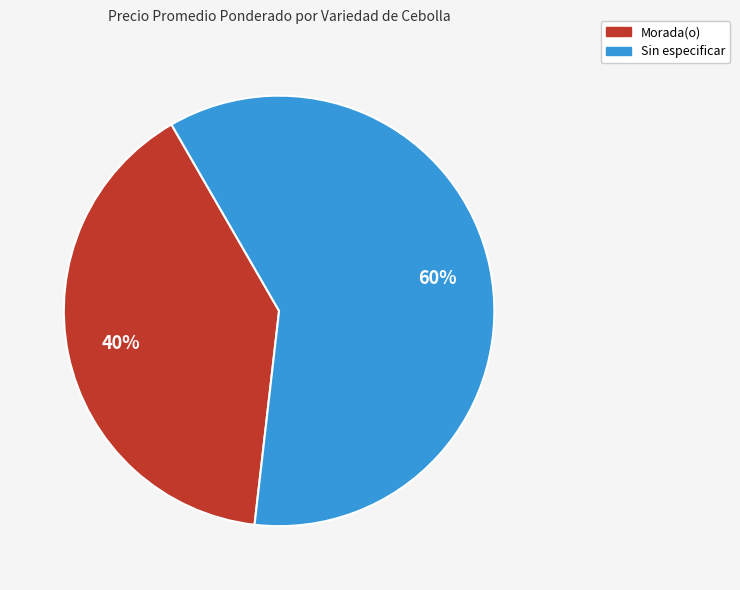

Approximately how many times larger is the value at Sin especificar compared to Morada(o)?

1.5